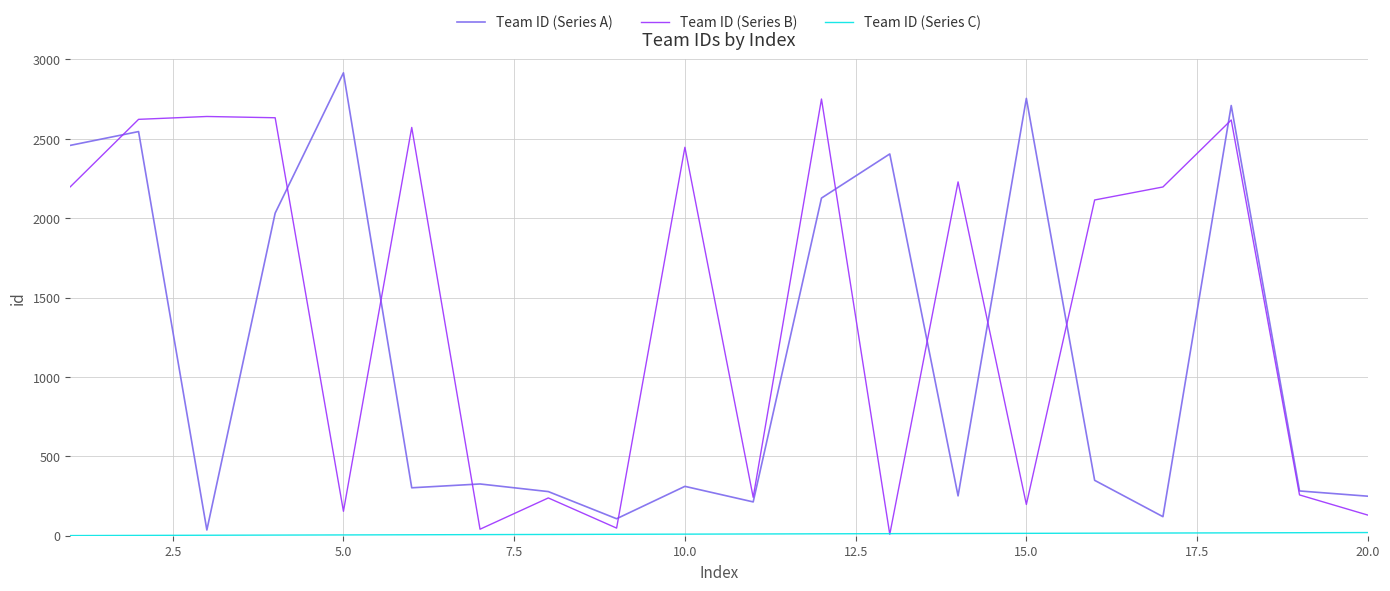

What is the greatest value displayed?

2916